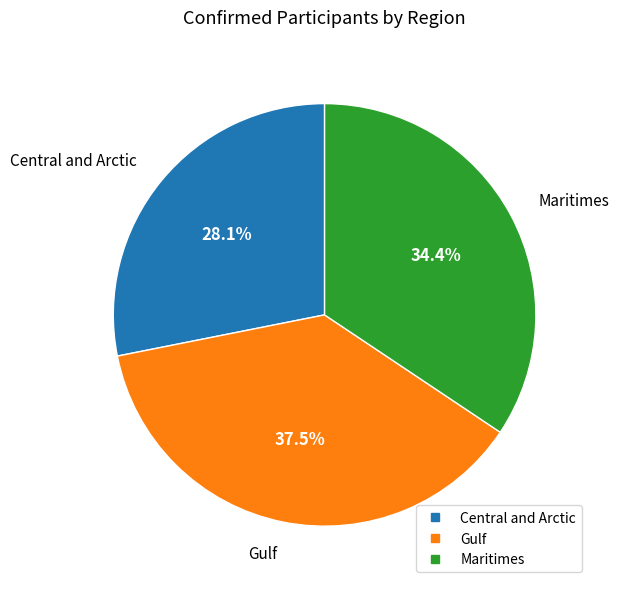

To the nearest percent, what is the combined percentage of Central and Arctic and Gulf?

66%